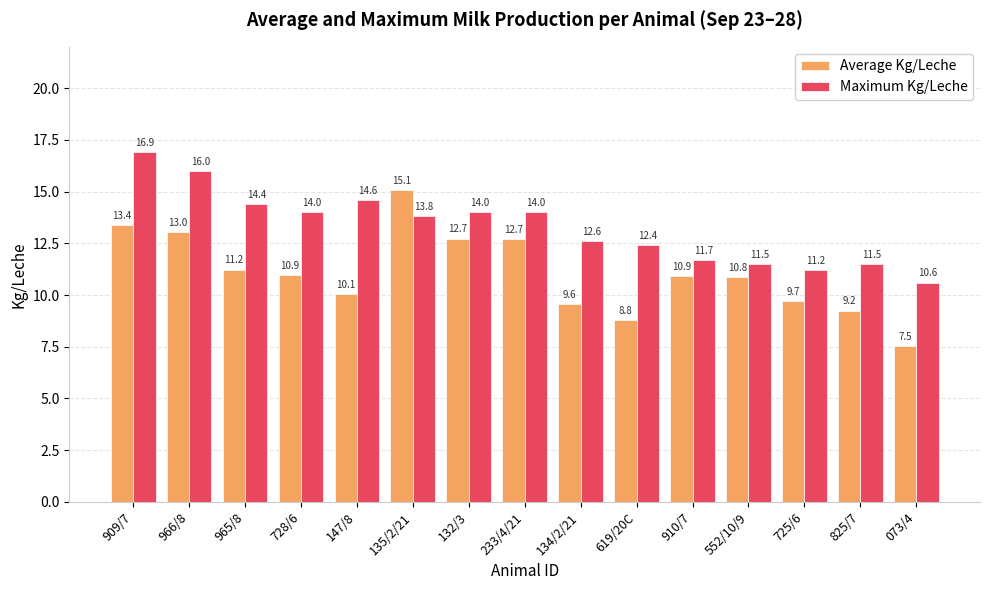

Which series changed the most between 135/2/21 and 073/4?

Average Kg/Leche